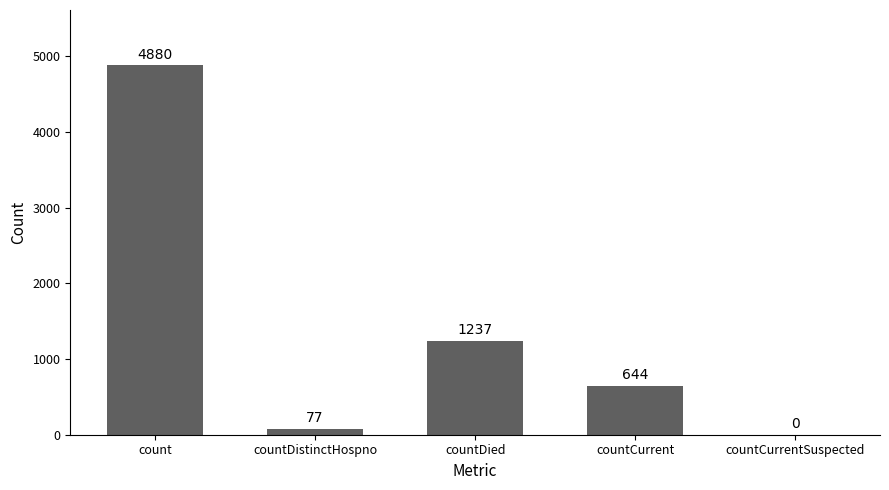

Is it true that the value at count is 8080?

False